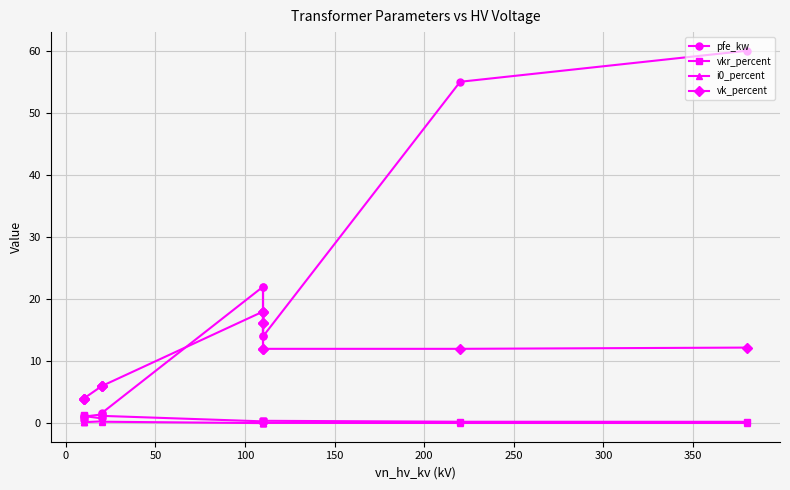

How many lines are shown in the chart?

4